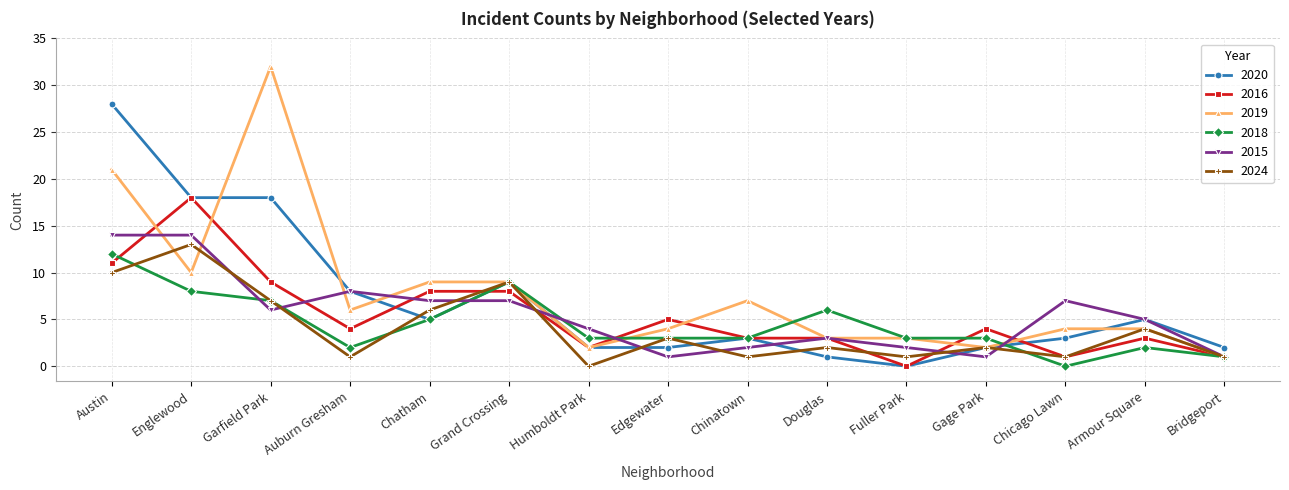

True or false: 2019 has a value of 3 at Fuller Park.

True